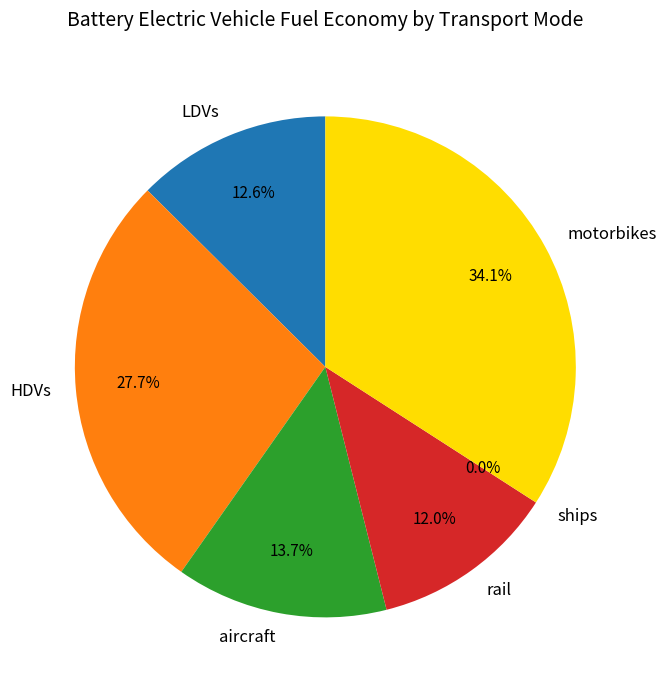

Is the sum of aircraft and HDVs greater than half?

No